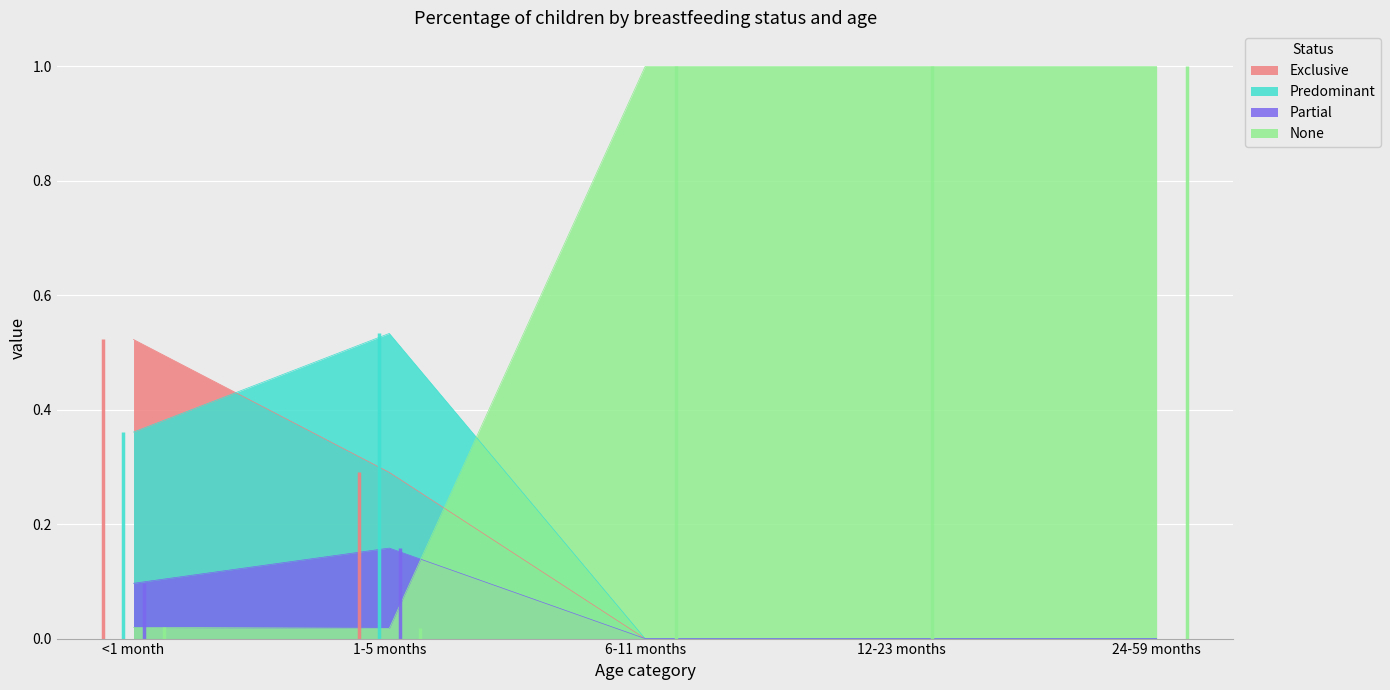

Reading left to right, transcribe all the data shown in this chart.

Exclusive: <1 month=0.5	1-5 months=0.3	6-11 months=0.0	12-23 months=0.0	24-59 months=0.0
Predominant: <1 month=0.4	1-5 months=0.5	6-11 months=0.0	12-23 months=0.0	24-59 months=0.0
Partial: <1 month=0.1	1-5 months=0.2	6-11 months=0.0	12-23 months=0.0	24-59 months=0.0
None: <1 month=0.0	1-5 months=0.0	6-11 months=1.0	12-23 months=1.0	24-59 months=1.0